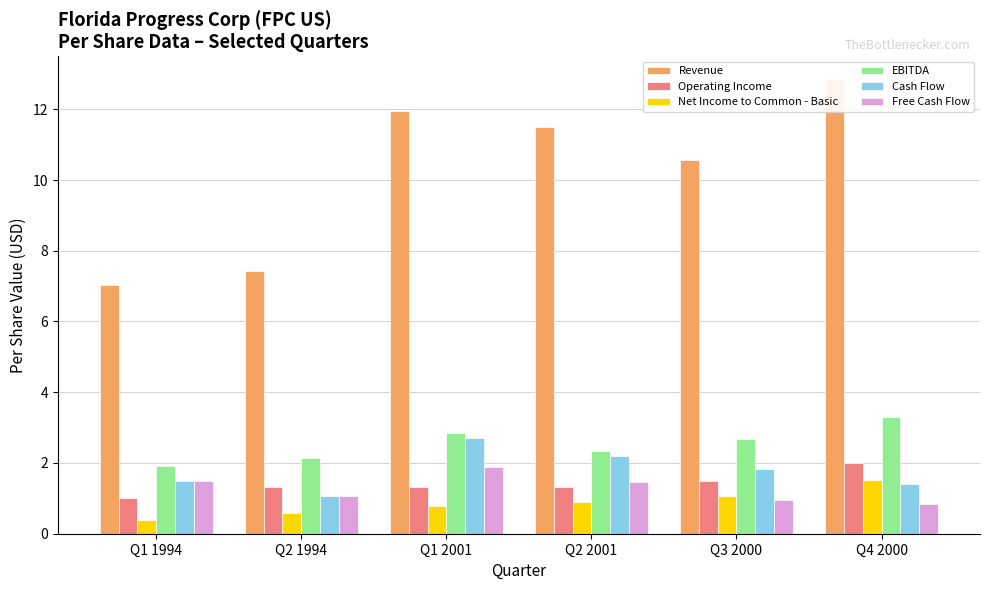

List the labels in order of Net Income to Common - Basic value, smallest first.

Q1 1994, Q2 1994, Q1 2001, Q2 2001, Q3 2000, Q4 2000